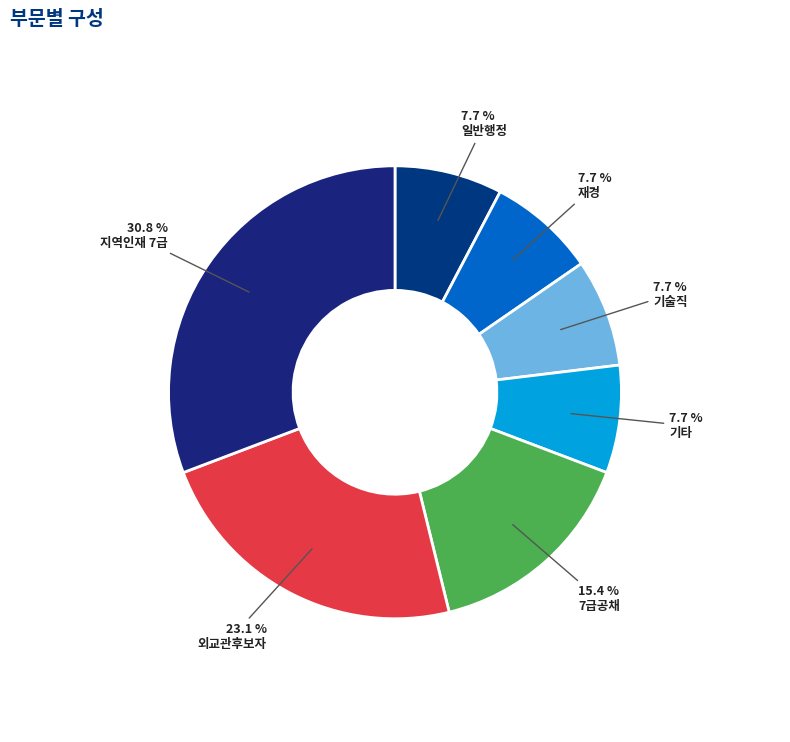

To the nearest percent, what percentage of the pie is 지역인재 7급?

31%